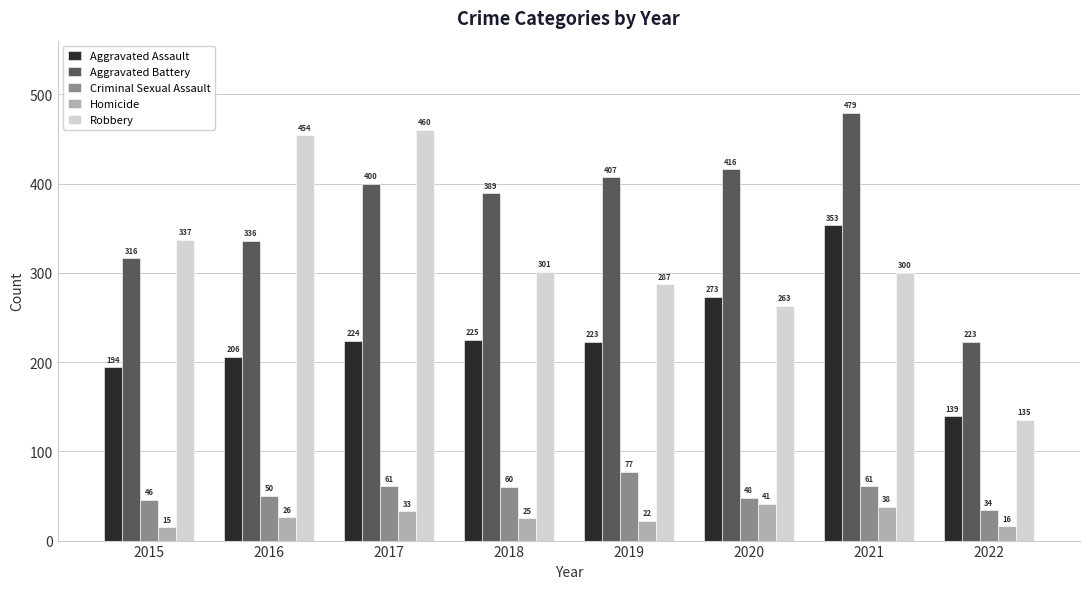

At how many categories does at least one series exceed 414?

4